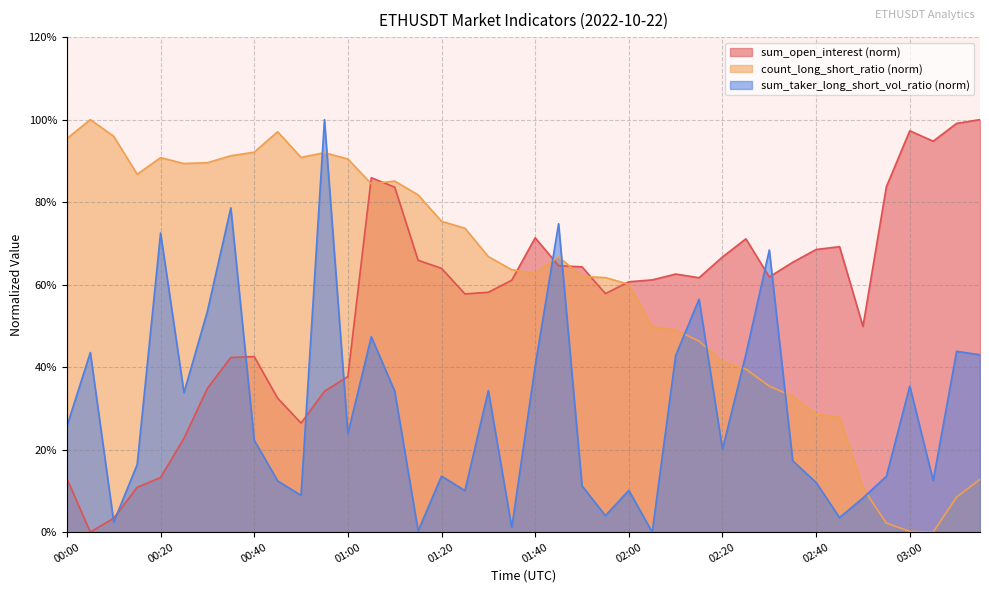

How many lines are shown in the chart?

3